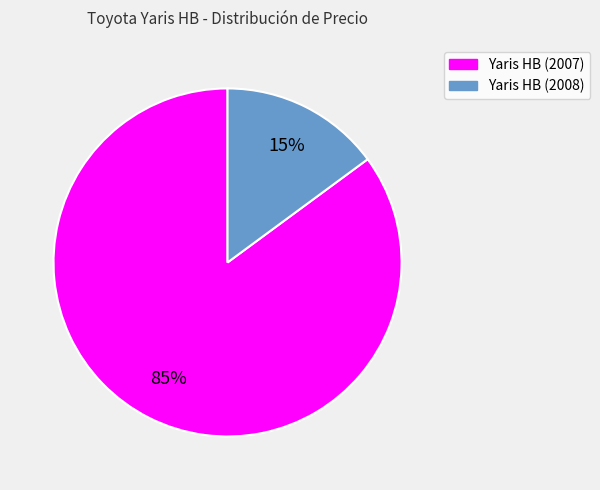

Count the number of slices in the pie.

2